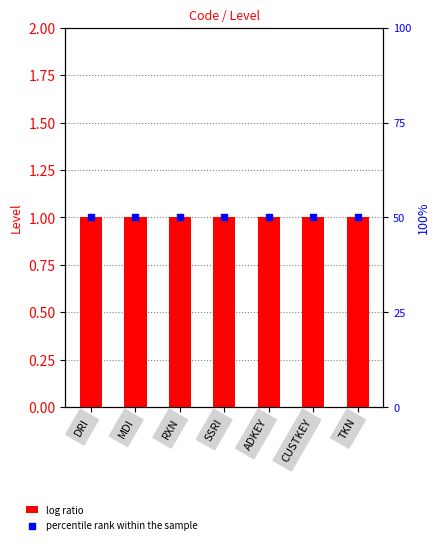

Is the value of percentile rank within the sample at ADKEY greater than the value of Level at CUSTKEY?

Yes